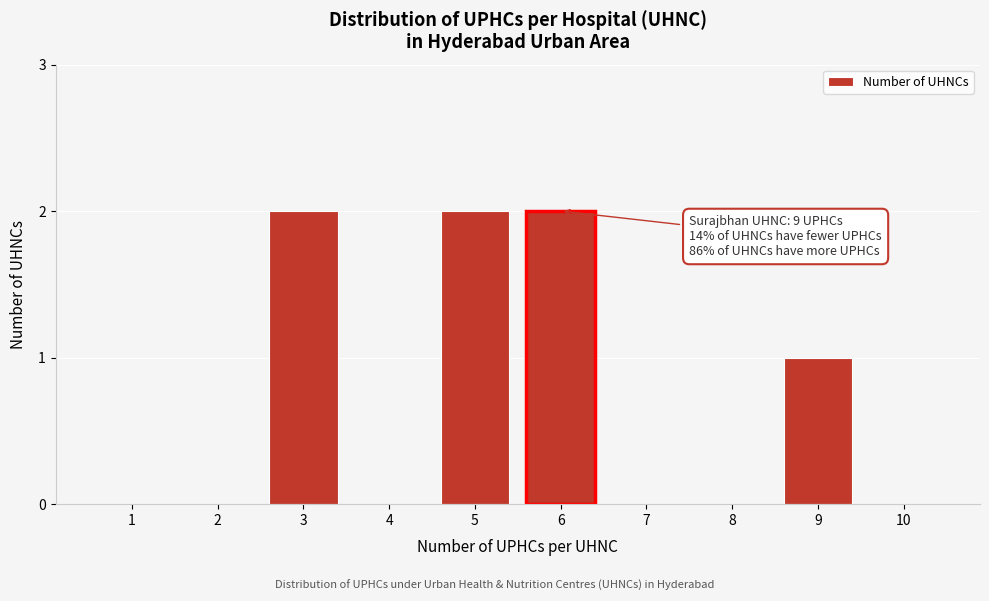

Reading left to right, extract all data points from this chart.

1=0	2=0	3=2	4=0	5=2	6=2	7=0	8=0	9=1	10=0